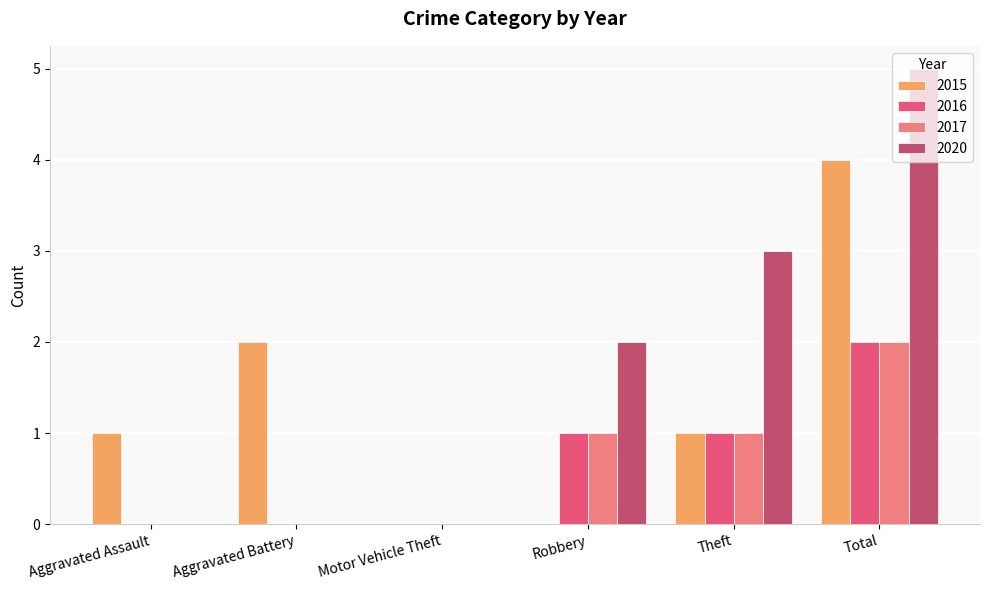

What is the highest value of the 2015 series?

4